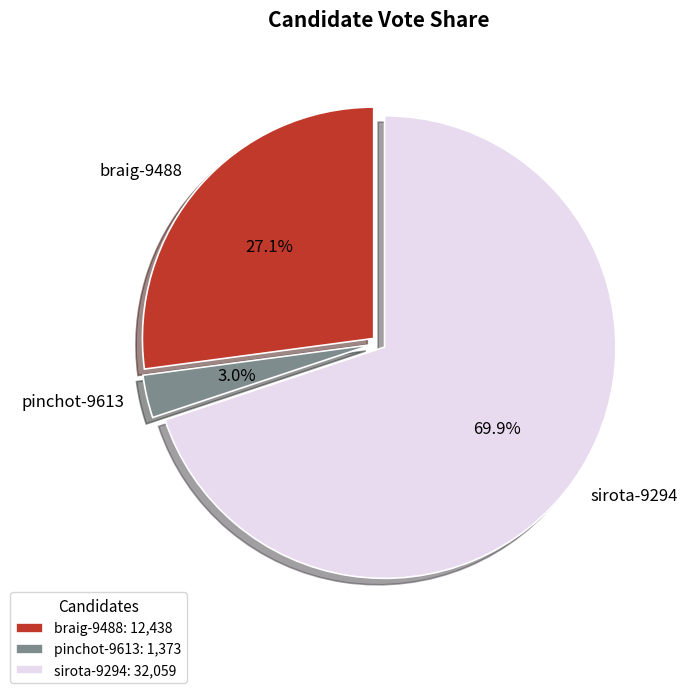

The sirota-9294 slice represents 56% of the pie. True or false?

False